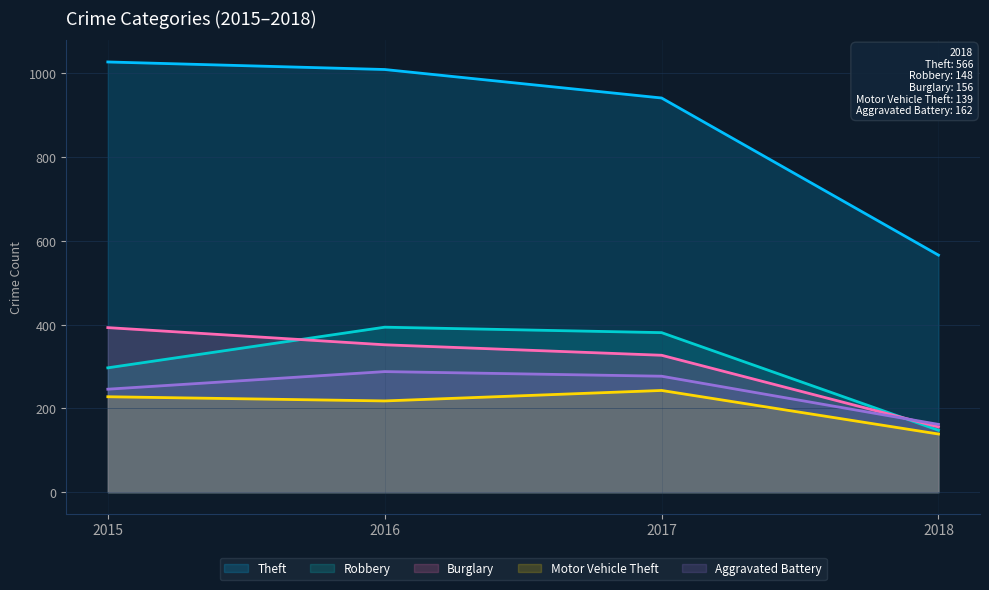

Reading right to left, transcribe all the data shown in this chart.

Theft: 566	941	1009	1027
Robbery: 148	381	394	297
Burglary: 156	327	352	393
Motor Vehicle Theft: 139	243	218	228
Aggravated Battery: 162	277	288	246